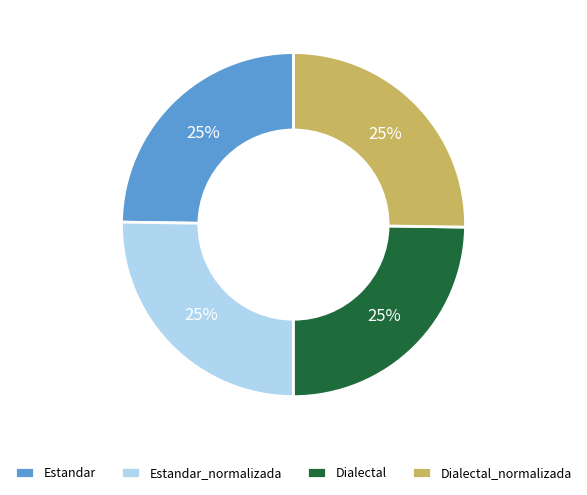

Approximately how many times larger is the value at Estandar compared to Dialectal?

1.0